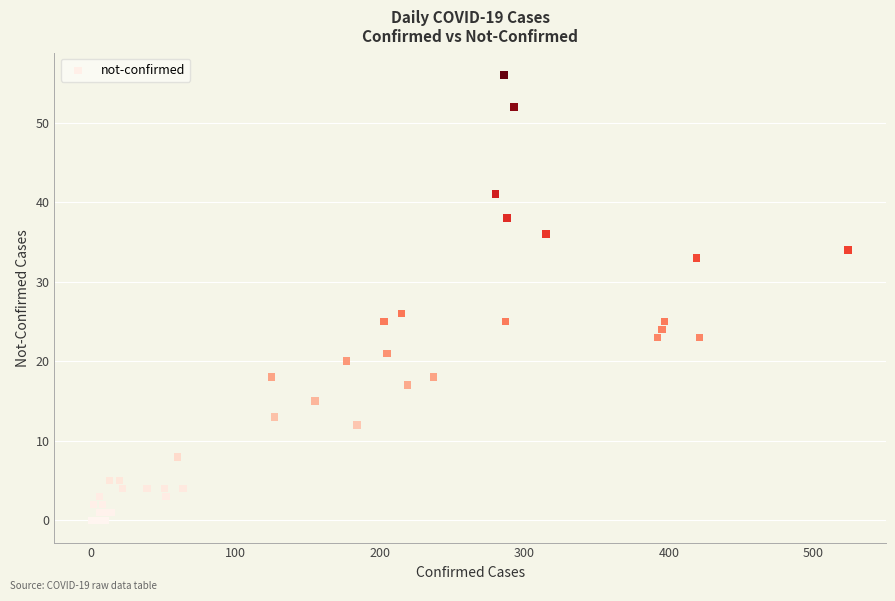

What Y value in the scatter plot is closest to 28?

26